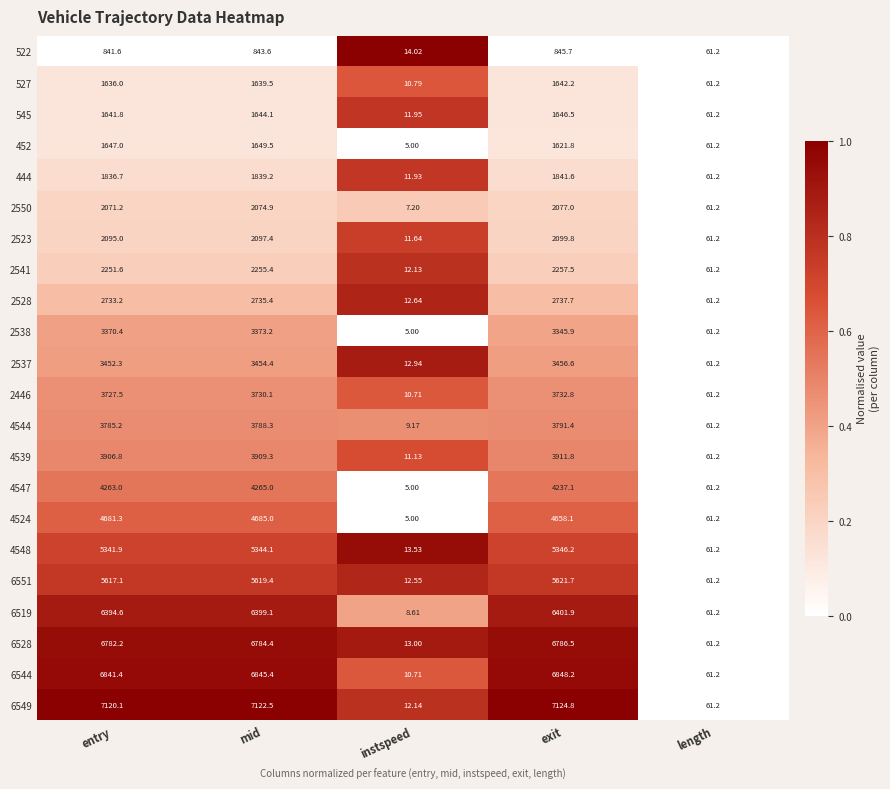

List the labels in order of 2537 value, largest first.

exit, mid, entry, length, instspeed